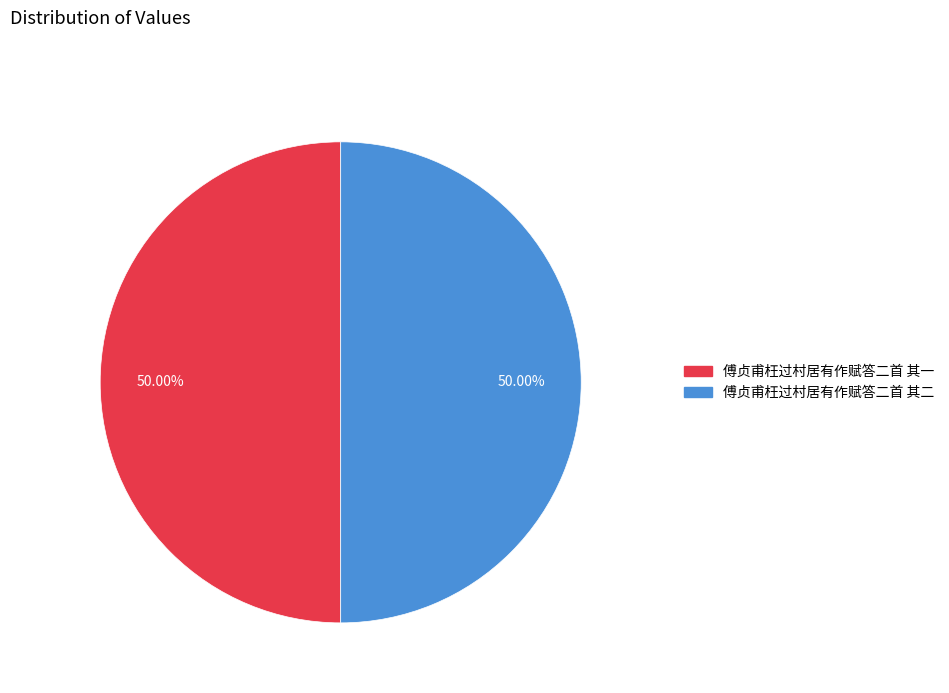

Combined, do 傅贞甫枉过村居有作赋答二首 其二 and 傅贞甫枉过村居有作赋答二首 其一 account for over 50%?

Yes